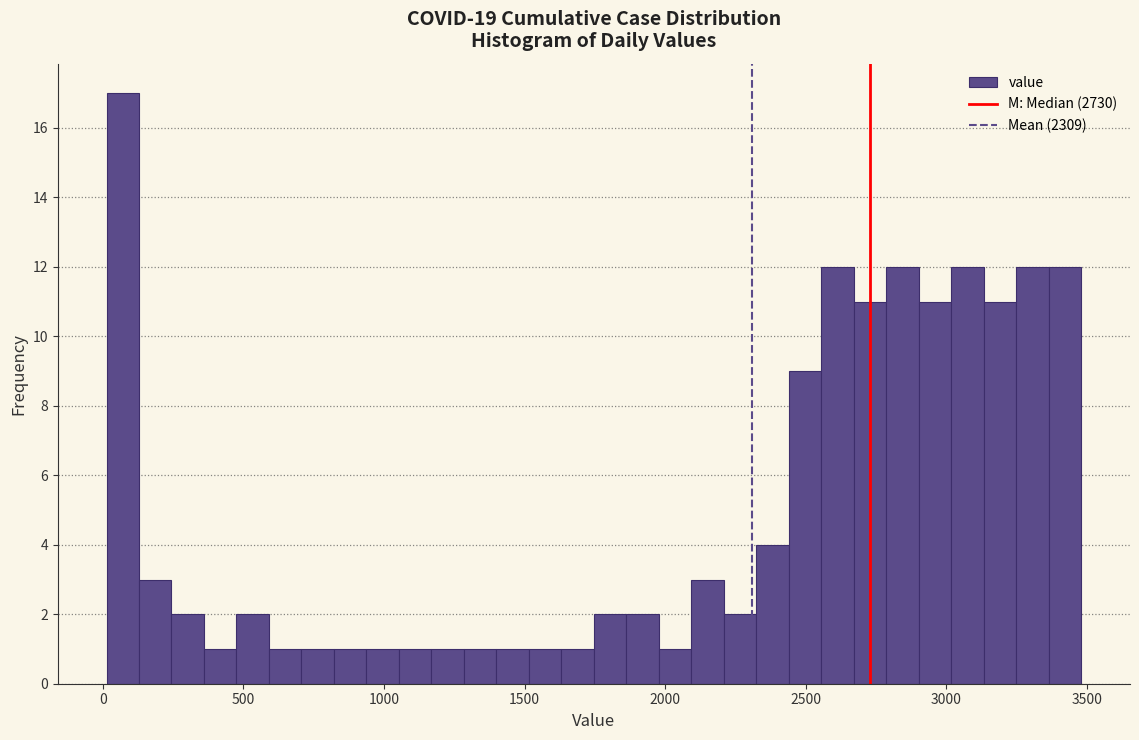

Around what value on the x-axis is the tallest bar? Give the approximate position of its centre, as read against the axis.

50